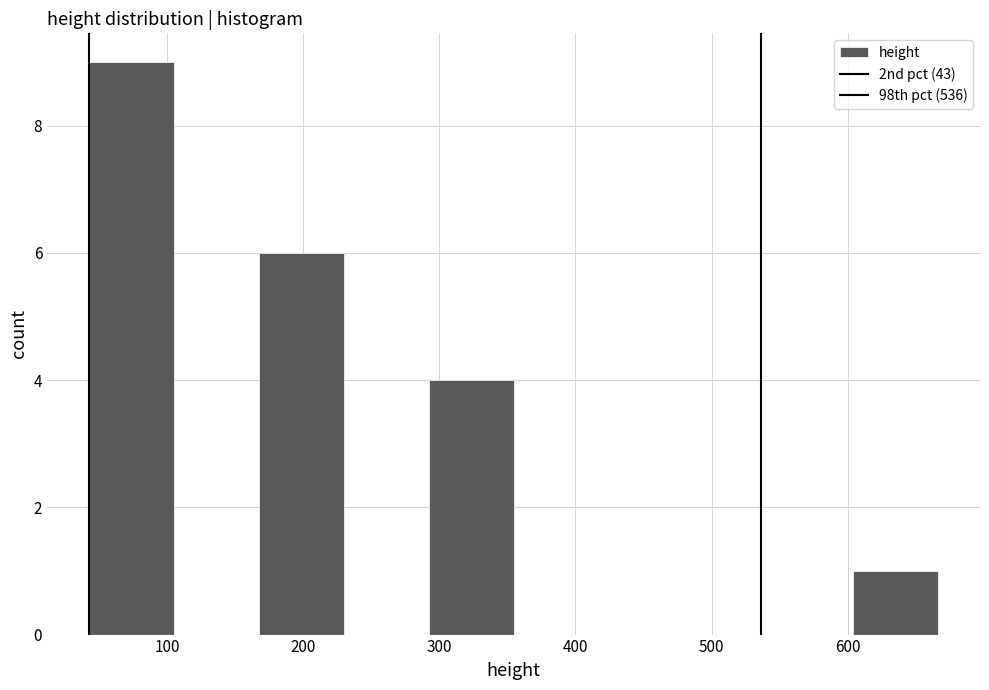

What is the height of the bar covering 40 to 110 on the x-axis? Neither the bar edges nor the heights are printed on the chart, so give them approximately, as read against the axes.

9